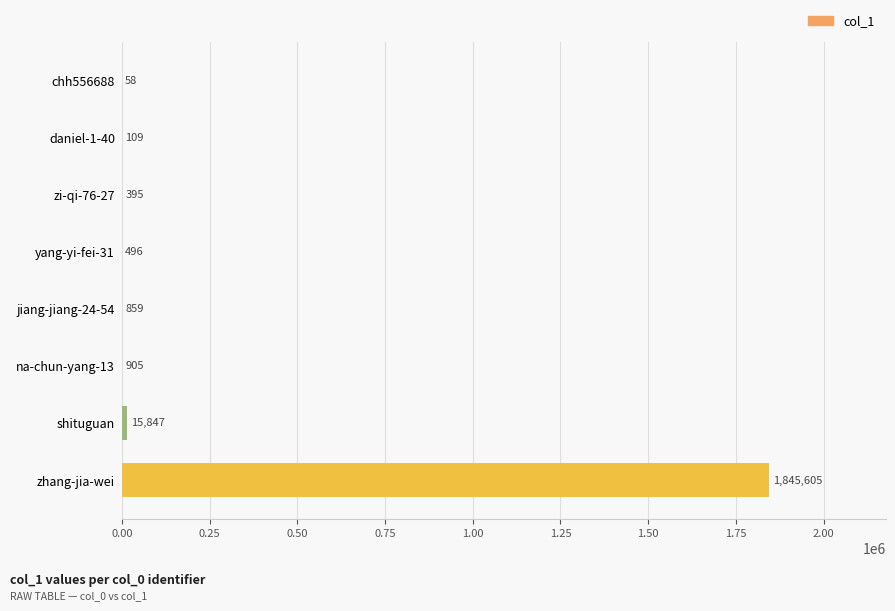

Reading bottom to top, what are all the values shown in this chart?

zhang-jia-wei=1845605	shituguan=15847	na-chun-yang-13=905	jiang-jiang-24-54=859	yang-yi-fei-31=496	zi-qi-76-27=395	daniel-1-40=109	chh556688=58